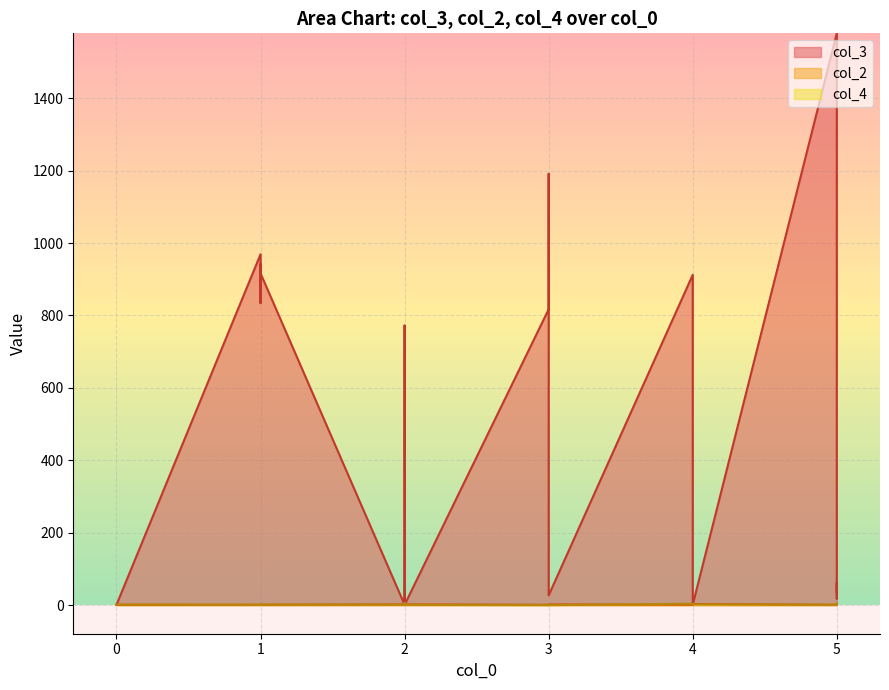

At how many categories does at least one series exceed 1574?

1